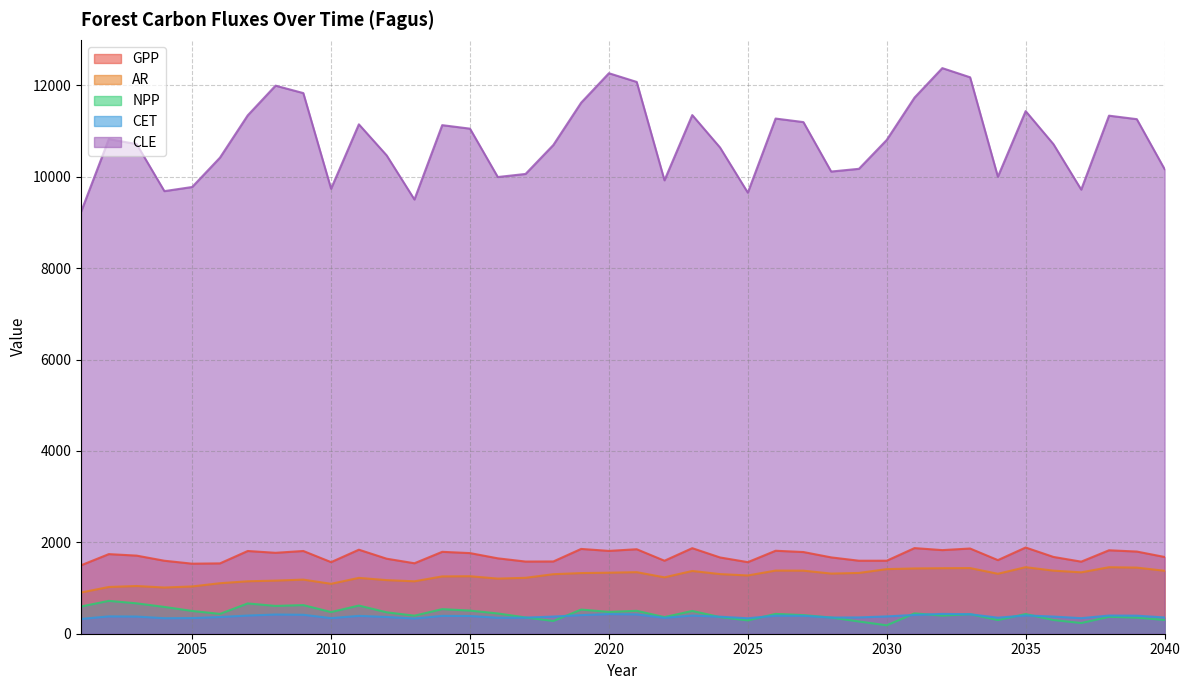

Reading left to right, list all the values displayed in this chart.

GPP: 2001=1497.5	2002=1742.4	2003=1709.4	2004=1597.3	2005=1533.0	2006=1539.5	2007=1810.6	2008=1770.8	2009=1810.8	2010=1566.9	2011=1838.9	2012=1642.0	2013=1542.1	2014=1792.5	2015=1764.5	2016=1650.2	2017=1579.5	2018=1581.4	2019=1855.9	2020=1812.7	2021=1849.0	2022=1597.7	2023=1872.5	2024=1669.1	2025=1566.5	2026=1816.1	2027=1787.8	2028=1670.6	2029=1597.7	2030=1598.0	2031=1874.1	2032=1829.9	2033=1864.9	2034=1610.9	2035=1886.8	2036=1680.7	2037=1577.3	2038=1826.3	2039=1798.3	2040=1679.8
AR: 2001=901.9	2002=1022.9	2003=1044.3	2004=1011.0	2005=1034.5	2006=1105.3	2007=1147.8	2008=1162.2	2009=1184.3	2010=1092.3	2011=1222.4	2012=1173.1	2013=1147.2	2014=1254.3	2015=1258.3	2016=1206.4	2017=1223.6	2018=1302.6	2019=1327.3	2020=1335.4	2021=1347.2	2022=1233.8	2023=1373.6	2024=1305.1	2025=1274.9	2026=1382.1	2027=1380.3	2028=1316.1	2029=1330.2	2030=1413.8	2031=1428.4	2032=1433.9	2033=1437.1	2034=1311.9	2035=1456.3	2036=1380.4	2037=1343.6	2038=1455.4	2039=1446.9	2040=1377.7
NPP: 2001=595.6	2002=719.5	2003=665.2	2004=586.4	2005=498.4	2006=434.2	2007=662.9	2008=608.6	2009=626.5	2010=474.5	2011=616.5	2012=468.9	2013=394.9	2014=538.2	2015=506.1	2016=443.8	2017=355.8	2018=278.8	2019=528.6	2020=477.3	2021=501.7	2022=363.9	2023=498.9	2024=364.0	2025=291.6	2026=433.9	2027=407.5	2028=354.5	2029=267.5	2030=184.2	2031=445.7	2032=396.0	2033=427.8	2034=299.0	2035=430.5	2036=300.3	2037=233.7	2038=370.9	2039=351.4	2040=302.1
CET: 2001=323.5	2002=379.6	2003=375.9	2004=339.1	2005=342.6	2006=365.7	2007=397.5	2008=420.5	2009=414.6	2010=341.5	2011=390.5	2012=366.7	2013=333.0	2014=390.4	2015=387.7	2016=349.9	2017=352.6	2018=375.4	2019=407.1	2020=430.0	2021=423.2	2022=348.0	2023=397.6	2024=372.7	2025=338.2	2026=395.4	2027=392.7	2028=354.1	2029=356.5	2030=379.3	2031=411.1	2032=433.9	2033=426.7	2034=350.7	2035=400.7	2036=375.3	2037=340.6	2038=397.6	2039=395.0	2040=356.0
CLE: 2001=9231.7	2002=10824.0	2003=10716.6	2004=9686.4	2005=9776.8	2006=10418.8	2007=11345.0	2008=11994.8	2009=11832.4	2010=9738.8	2011=11148.2	2012=10469.0	2013=9503.2	2014=11130.4	2015=11053.8	2016=9995.2	2017=10062.6	2018=10696.3	2019=11621.5	2020=12266.9	2021=12076.2	2022=9923.1	2023=11350.8	2024=10640.5	2025=9652.9	2026=11274.8	2027=11197.5	2028=10115.0	2029=10175.0	2030=10807.2	2031=11733.5	2032=12378.5	2033=12178.1	2034=10001.5	2035=11437.7	2036=10714.6	2037=9719.9	2038=11337.9	2039=11261.8	2040=10168.6